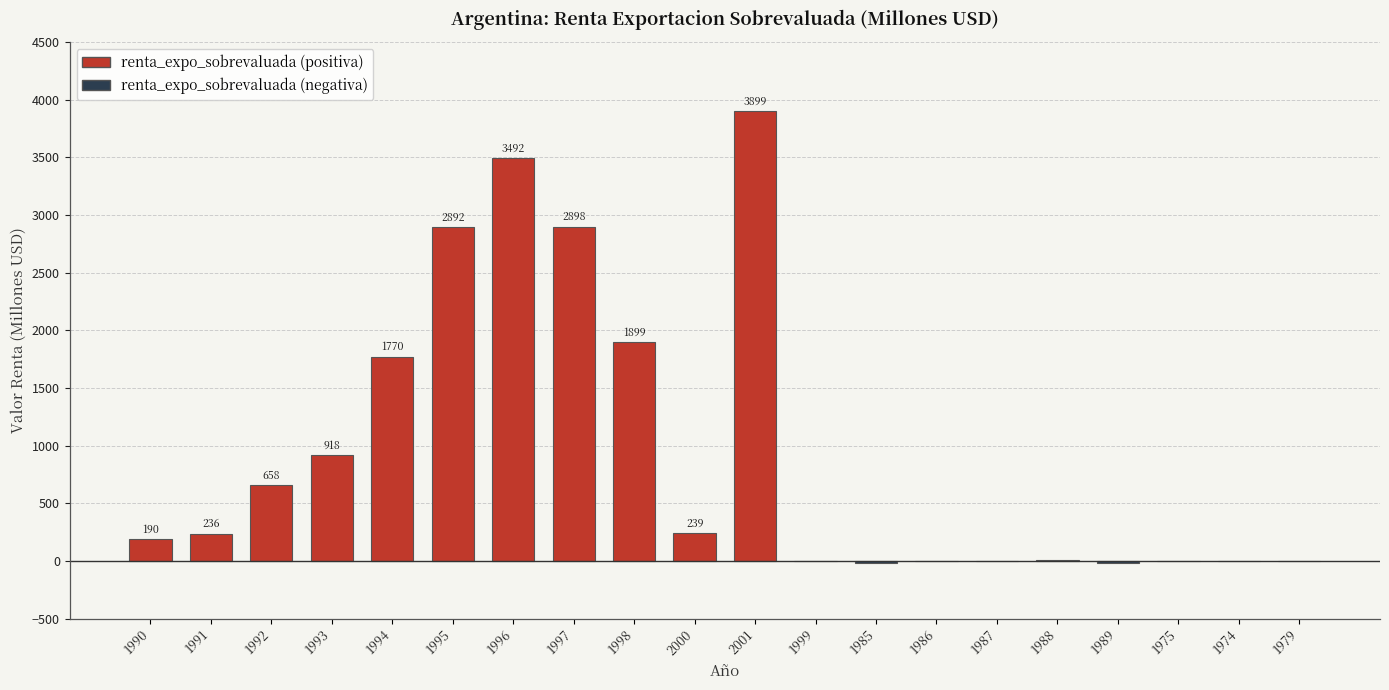

Which label corresponds to the largest value in the chart?

2001